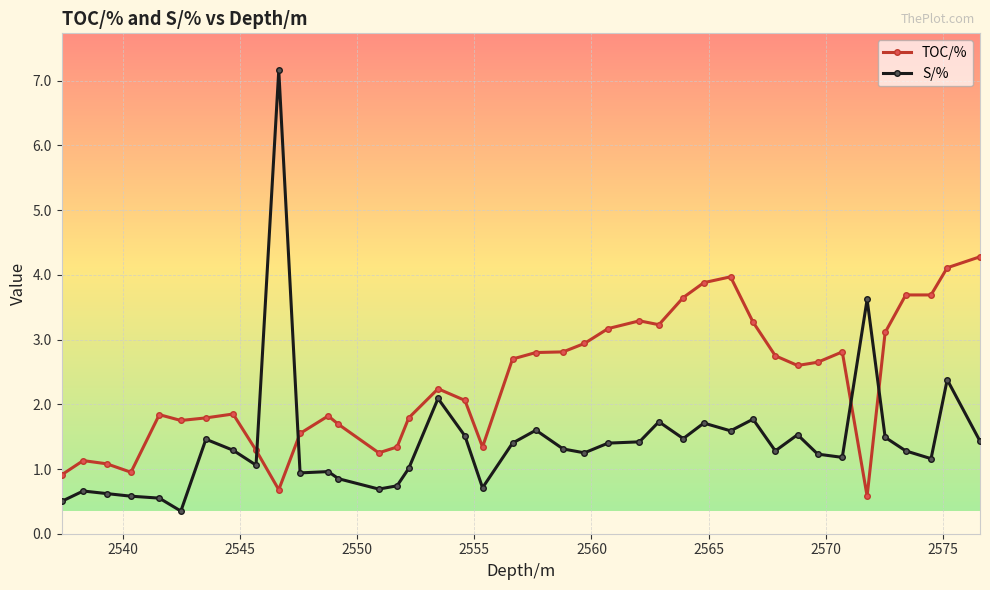

What is the average value of the S/% series?

1.4